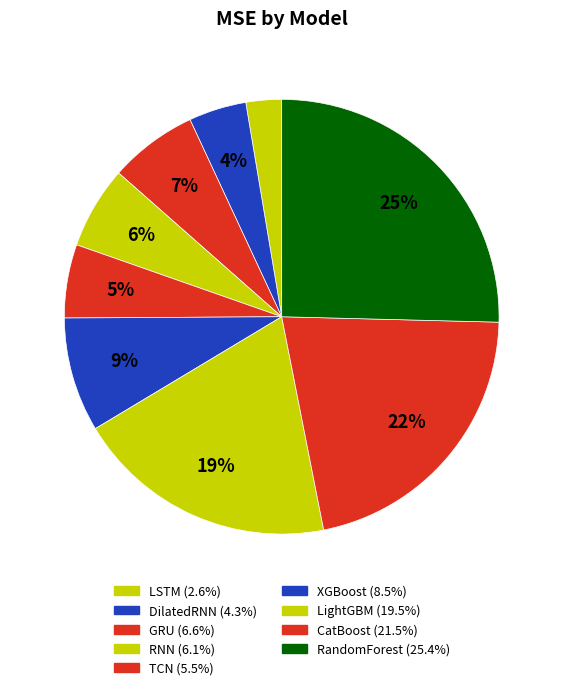

True or false: XGBoost accounts for 9% of the total.

True